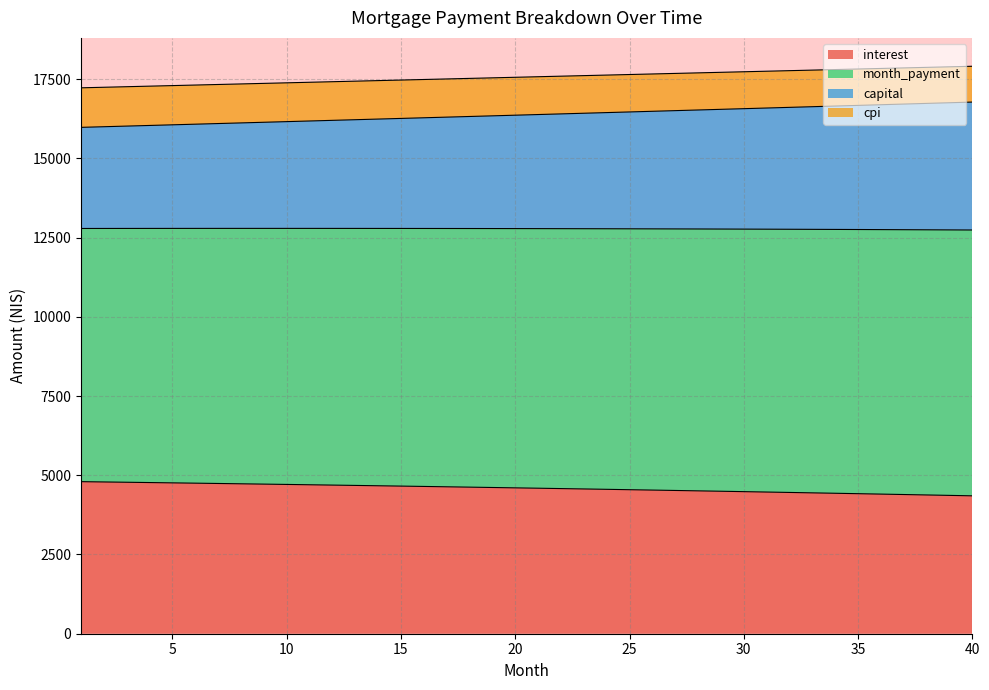

True or false: capital and interest cross at least once.

False